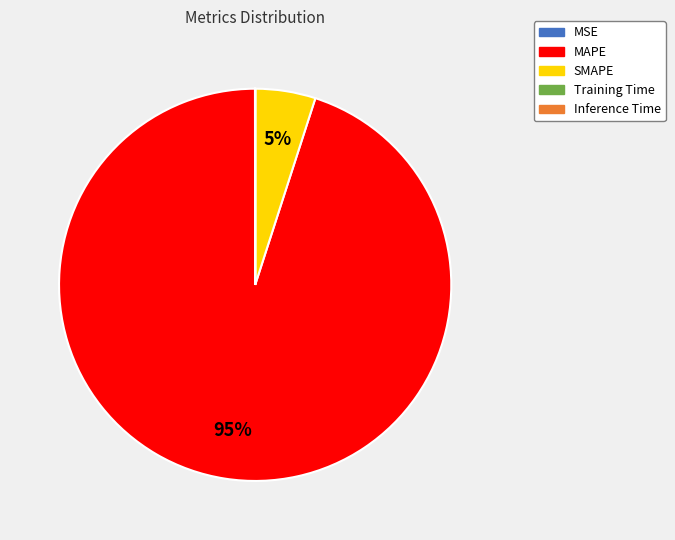

What is the largest slice in the pie chart?

MAPE